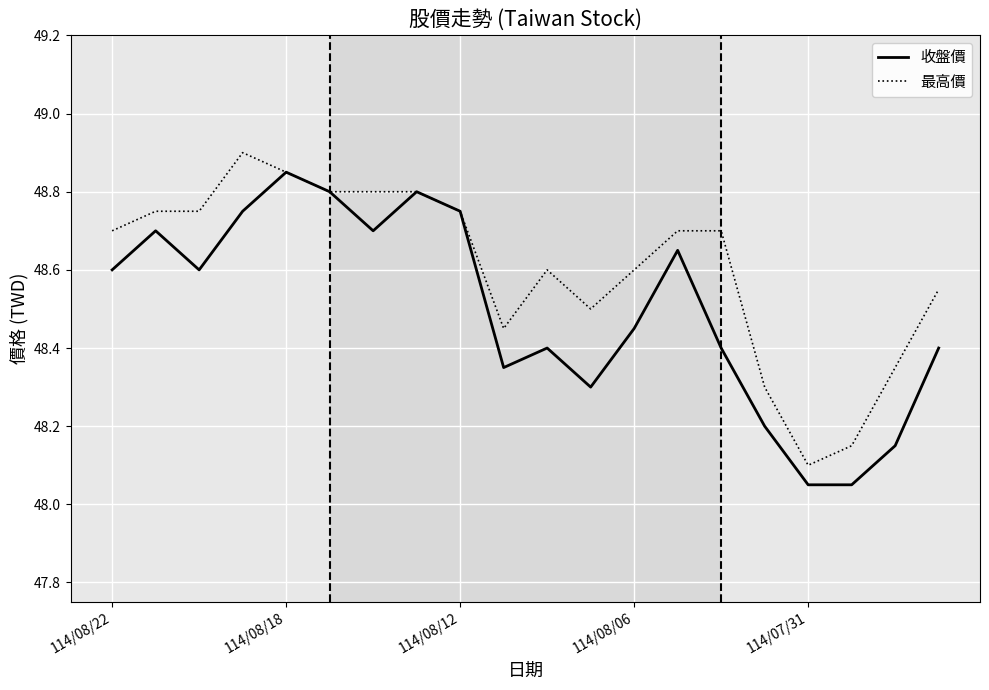

Rank the series by their average value, from lowest to highest.

收盤價, 最高價